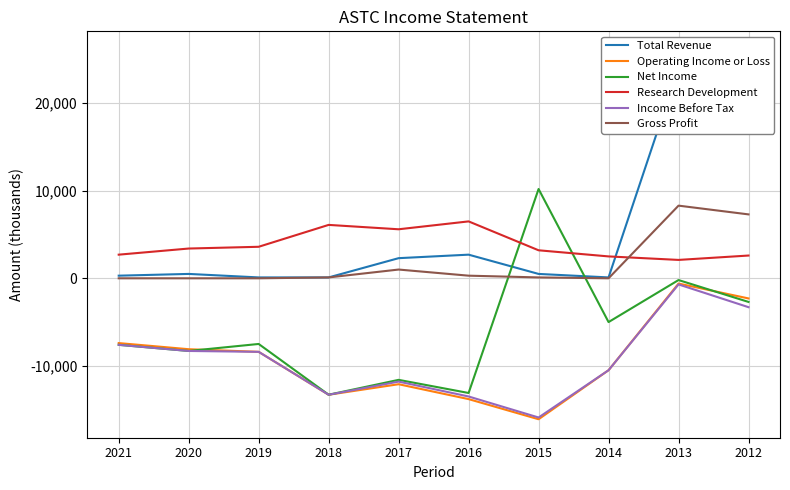

Is it true that Gross Profit equals 3802 at 2019?

False